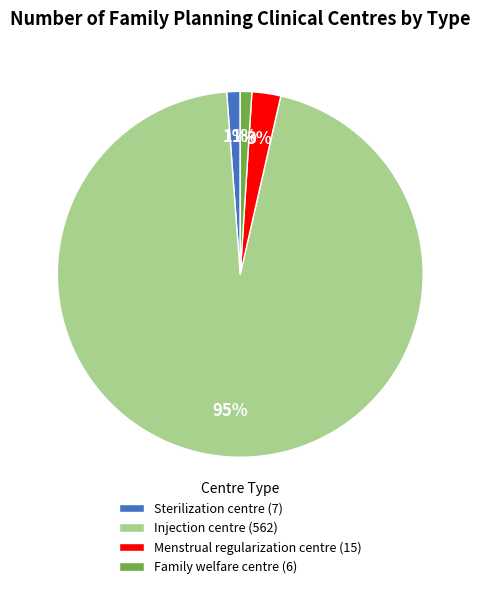

Do Sterilization centre (7) and Menstrual regularization centre (15) together represent more than half of the pie?

No